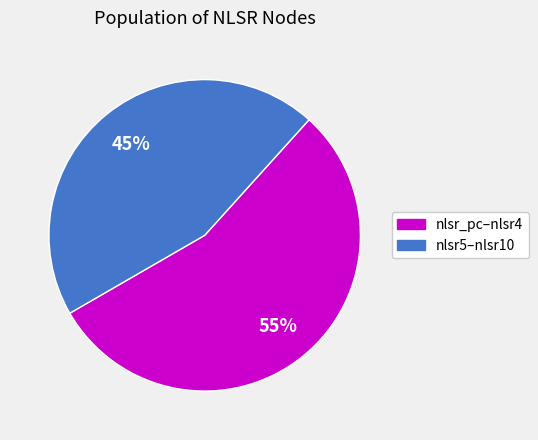

Is there a majority slice in this chart?

Yes